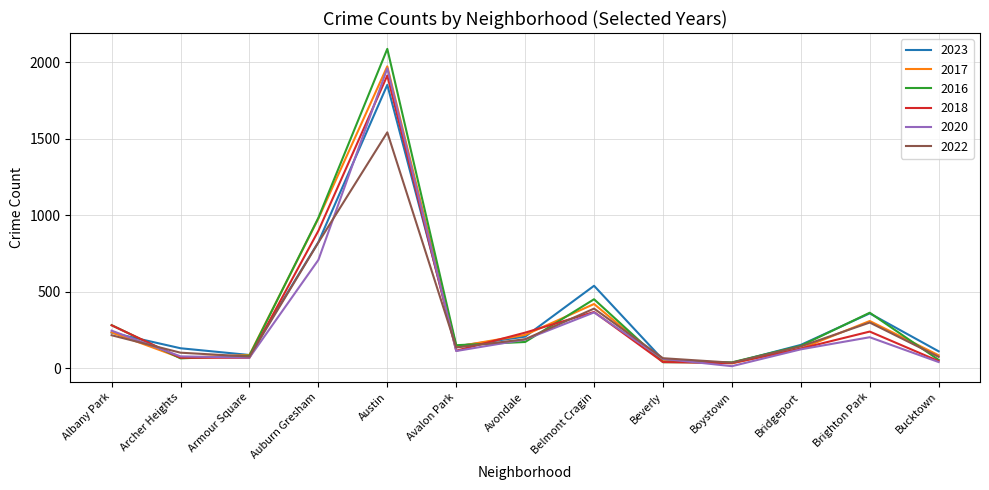

How many values in the 2017 series are below 142?

6